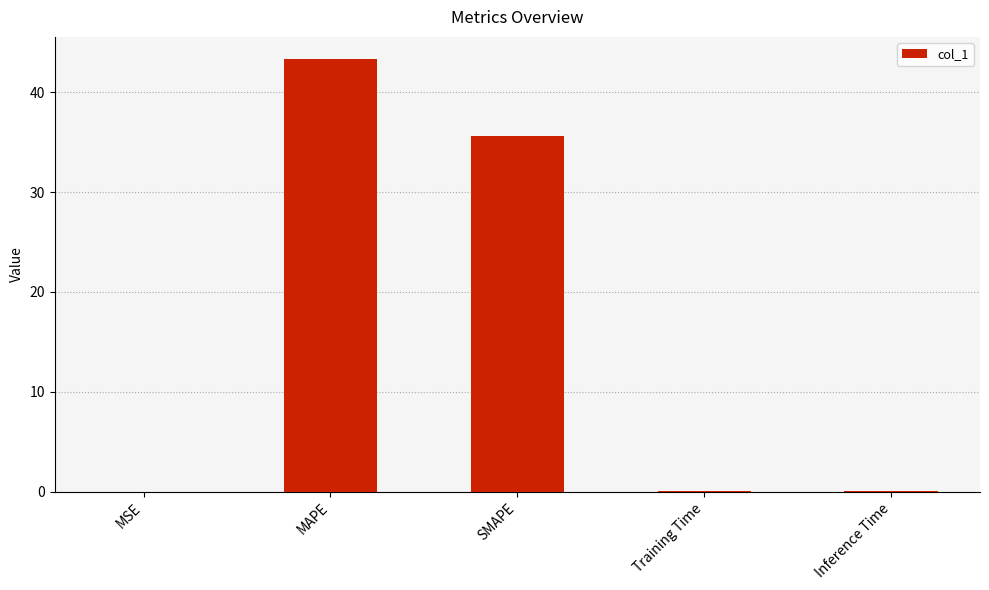

Between MAPE and MSE, which is larger?

MAPE